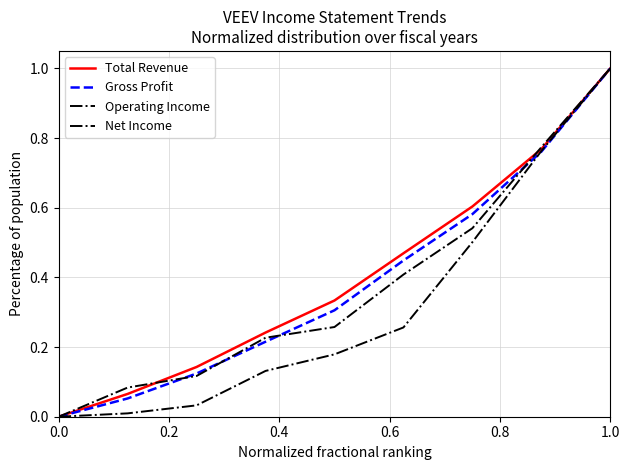

Is this an area chart (filled region under the line)?

No